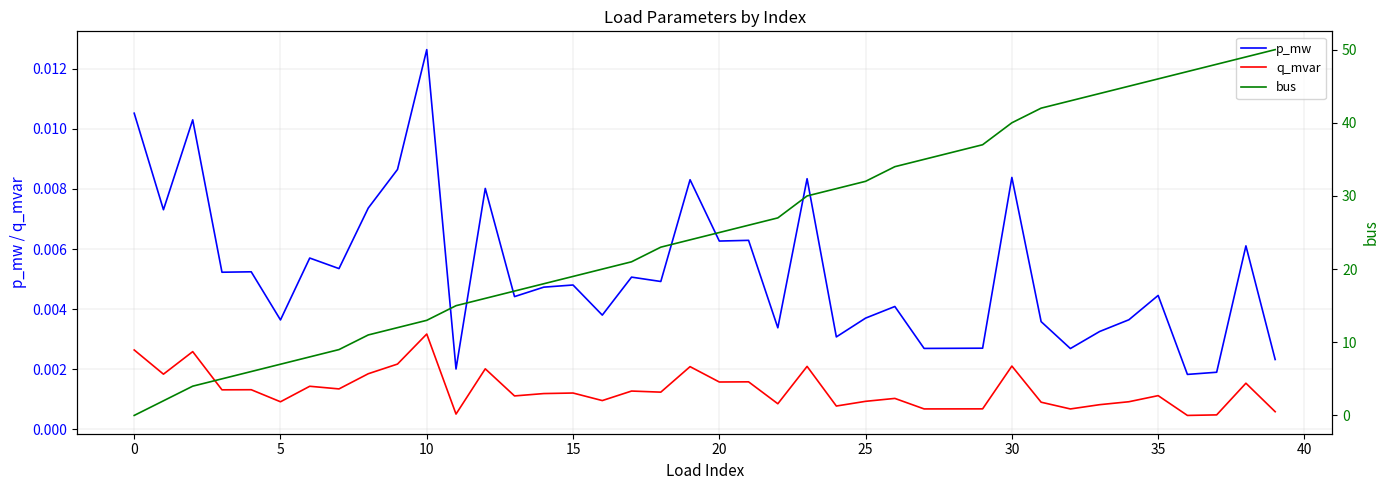

At 39, list the series in order from smallest to largest.

q_mvar, p_mw, bus